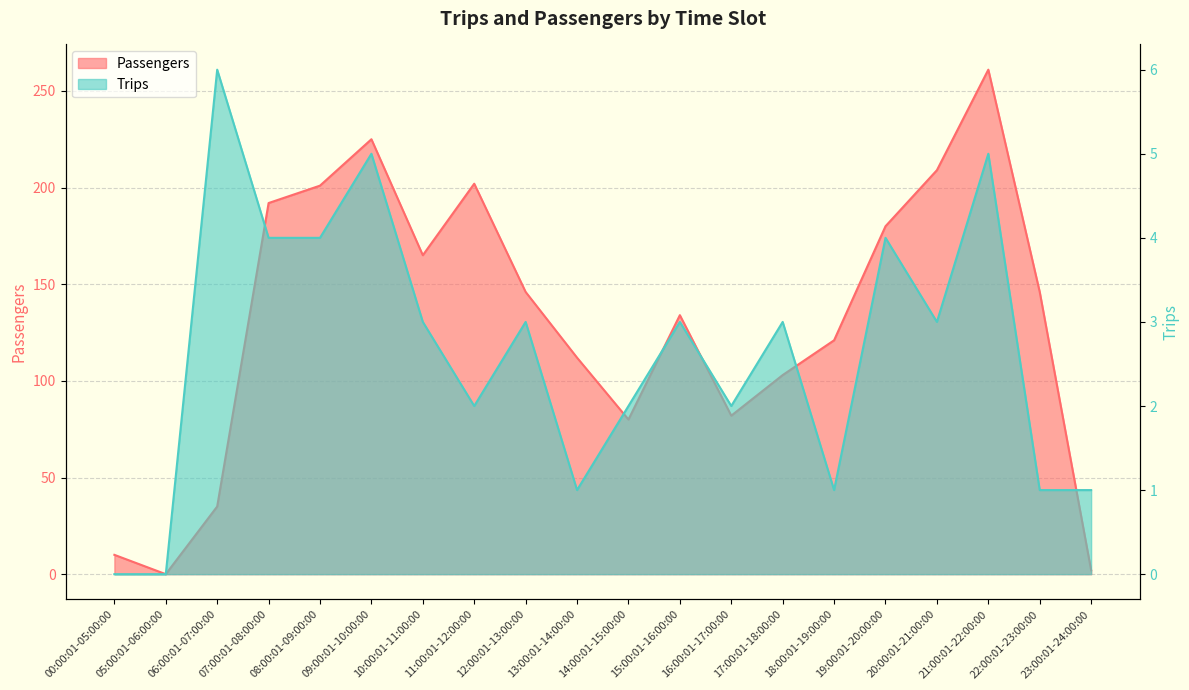

At which label does Trips first exceed 3?

06:00:01-07:00:00